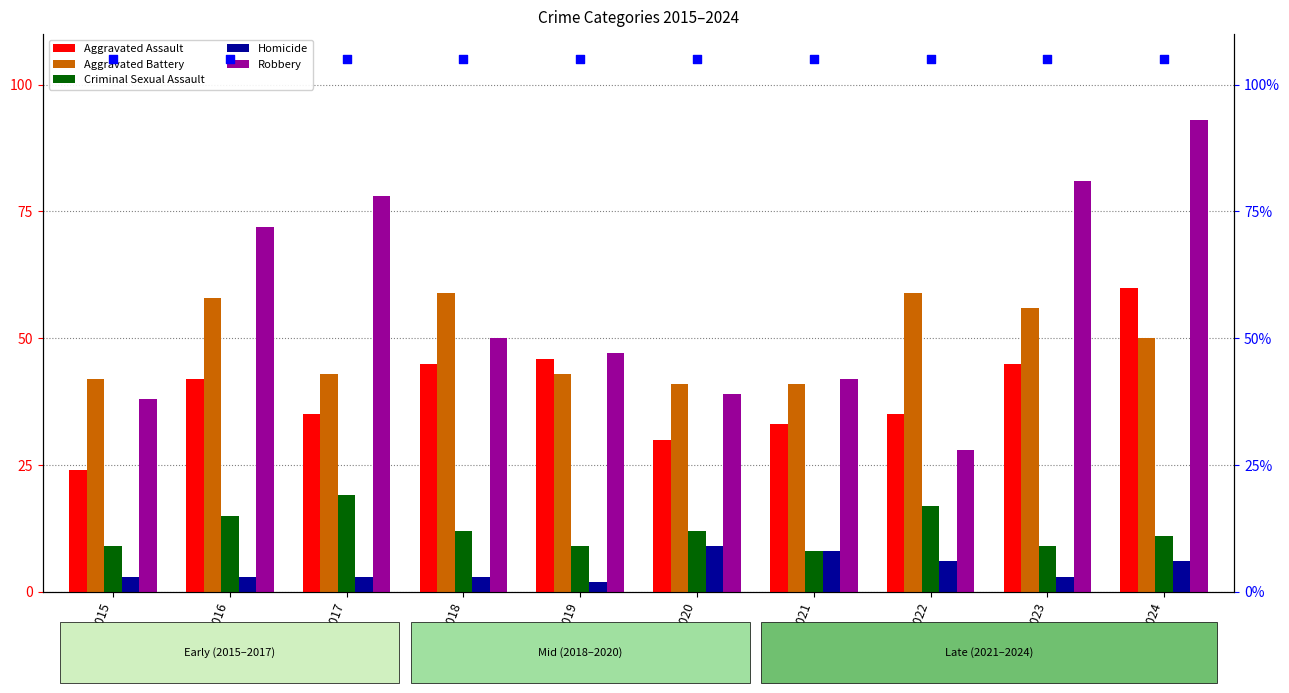

What are all the series names shown in the legend?

Aggravated Assault, Aggravated Battery, Criminal Sexual Assault, Homicide, Robbery